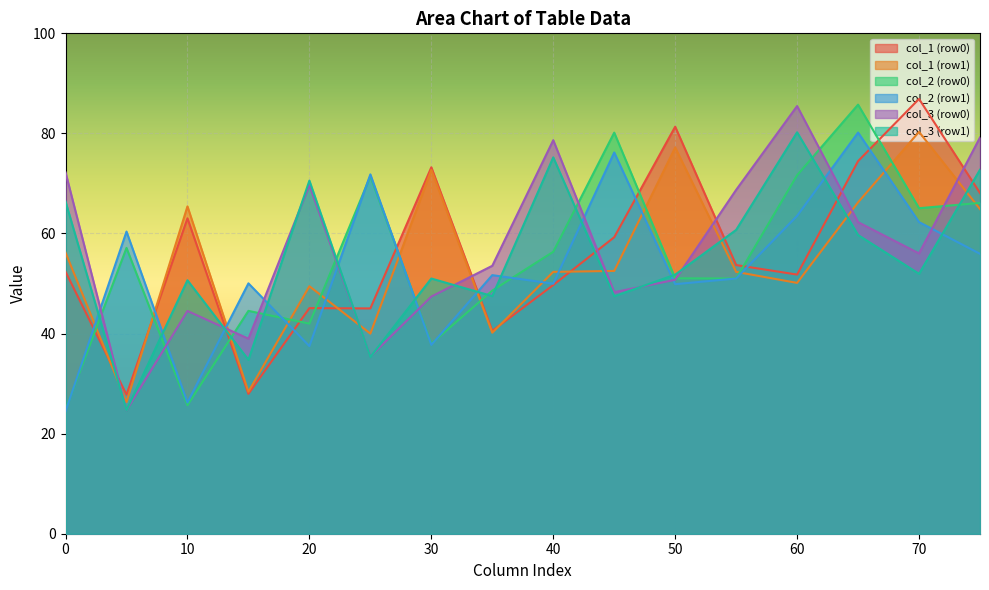

What is the minimum value for col_3 (row1)?

24.7